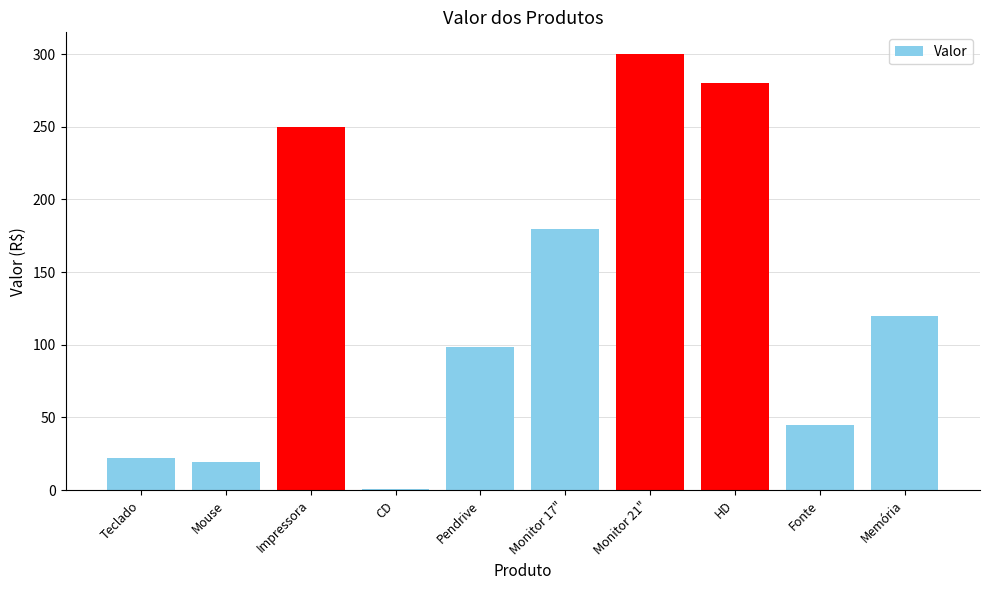

How many values are below 120?

5